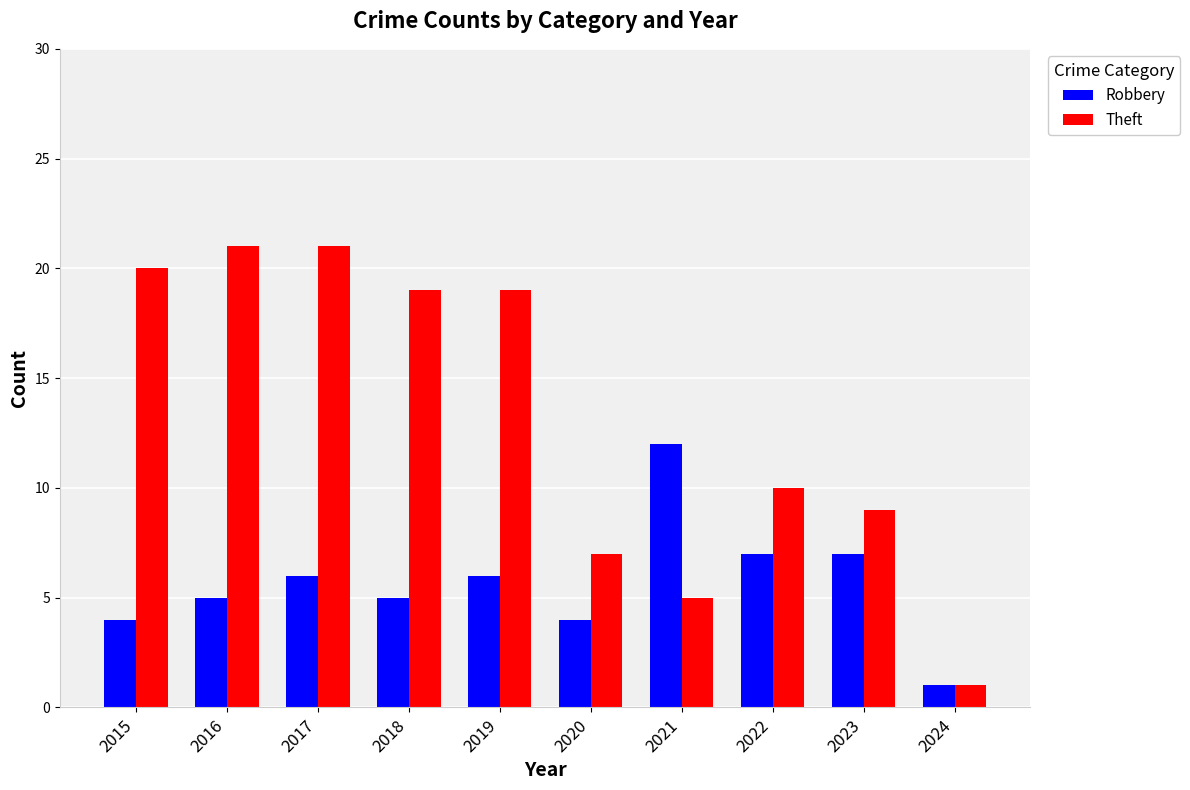

Rank the series at 2019 from lowest to highest value.

Robbery, Theft